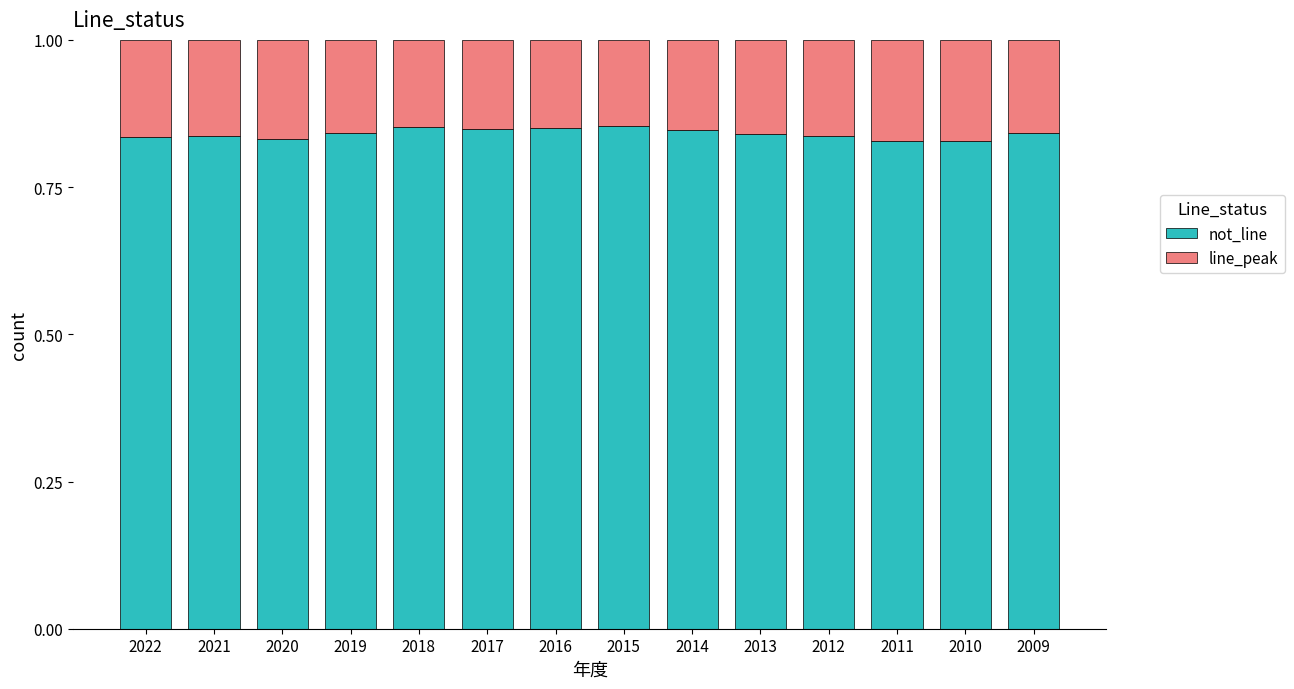

What are all the series names shown in the legend?

not_line, line_peak